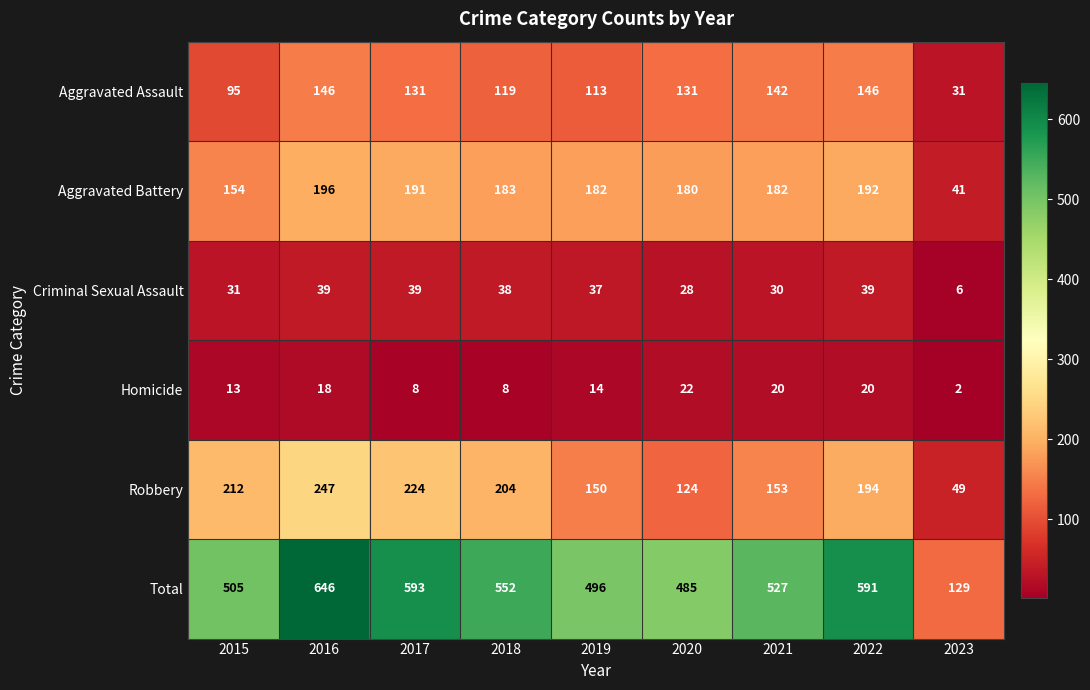

Which series has the largest total across all categories?

Total